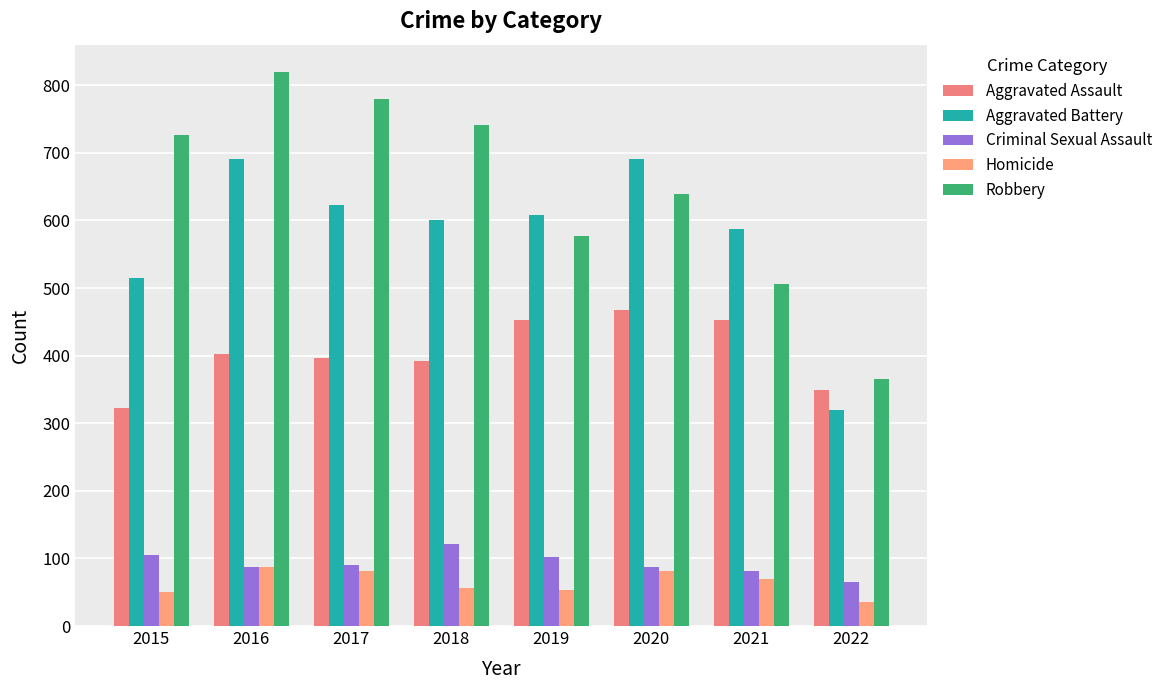

The value of Criminal Sexual Assault at 2017 is 90. True or false?

True